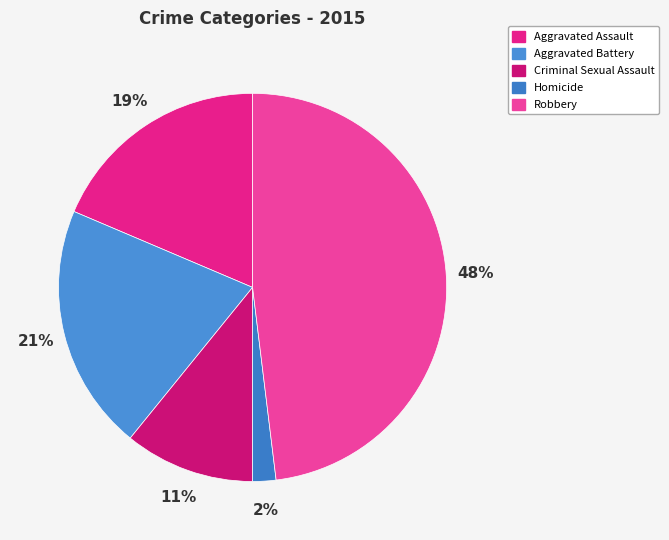

To the nearest percent, what is the difference between the Robbery and Criminal Sexual Assault slice percentages?

37%